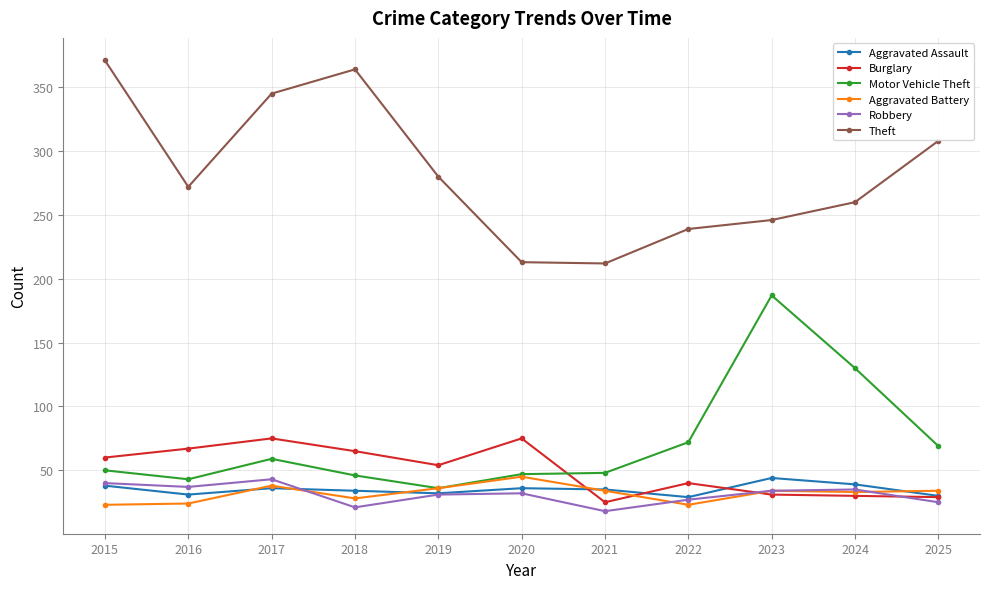

Which series has the largest total across all categories?

Theft